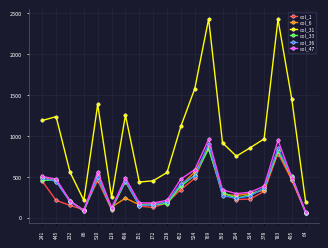

What is the minimum value for col_1?

58